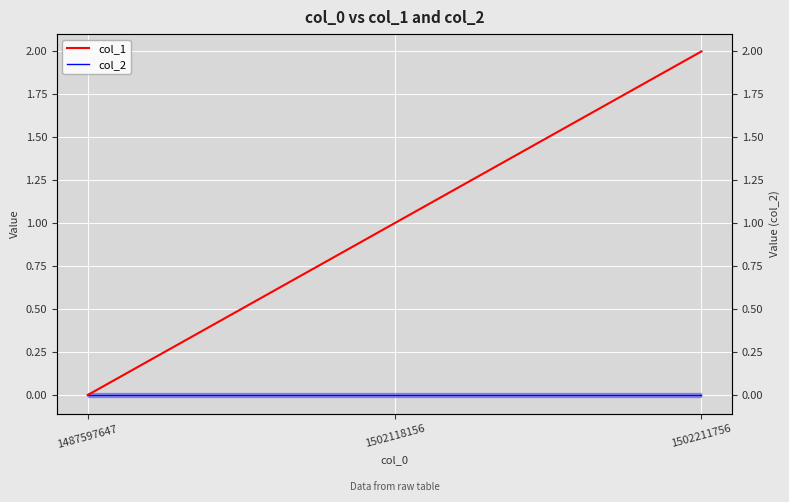

Reading left to right, transcribe all the data shown in this chart.

col_1: 1487597647=0	1502118156=1	1502211756=2
col_2: 1487597647=0	1502118156=0	1502211756=0